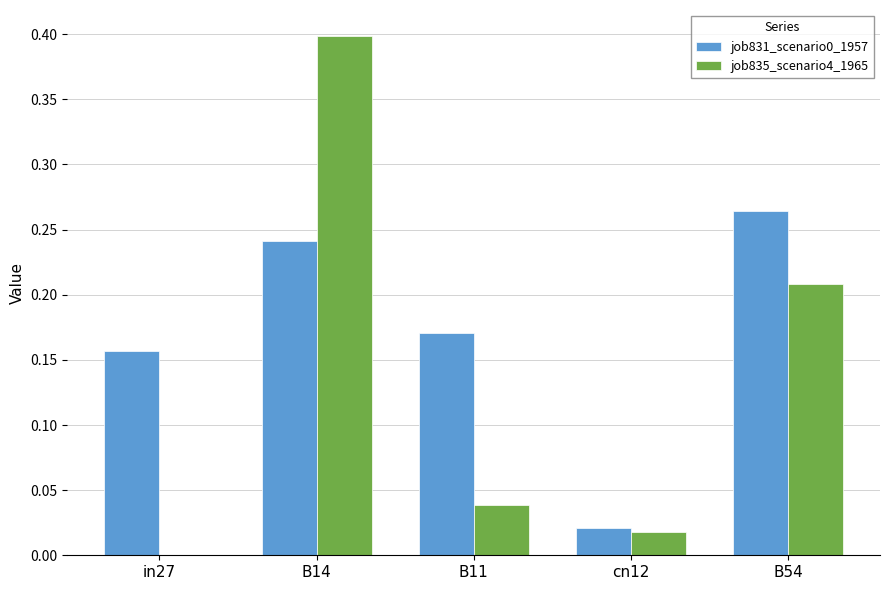

What is the greatest value displayed?

0.4